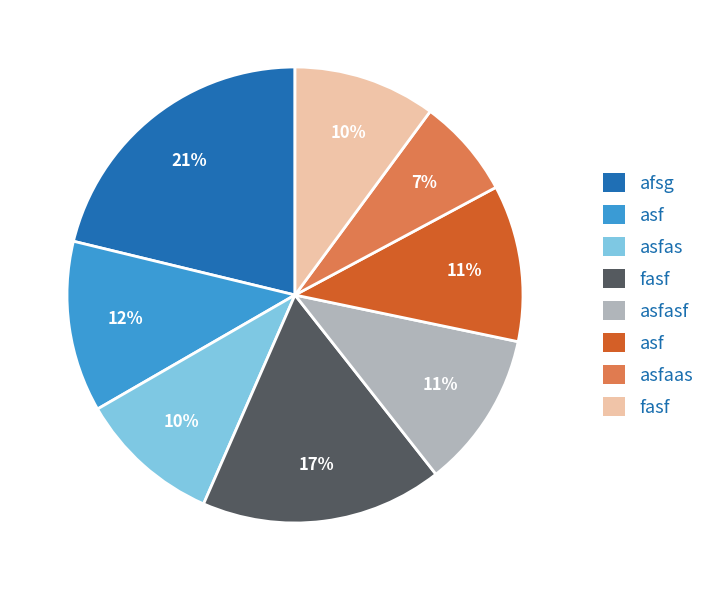

To the nearest percent, what is the difference between the largest and smallest slice percentages?

14%